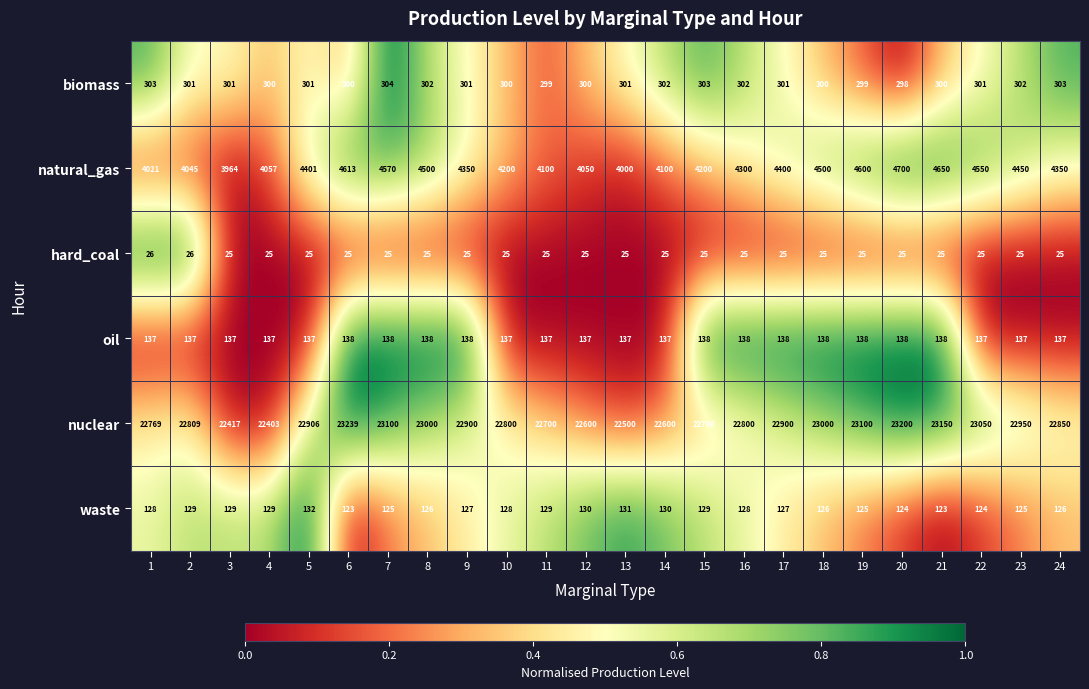

The value of natural_gas at 2 is 1653. True or false?

False